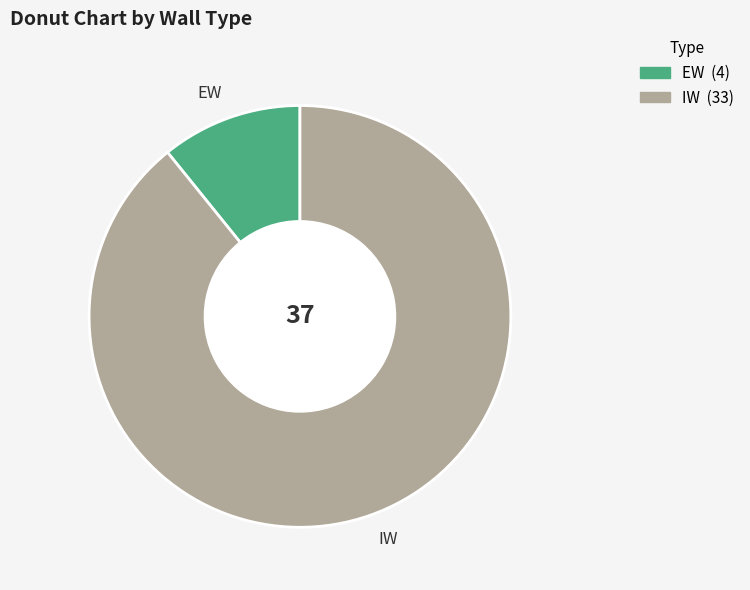

Is there a majority slice in this chart?

Yes